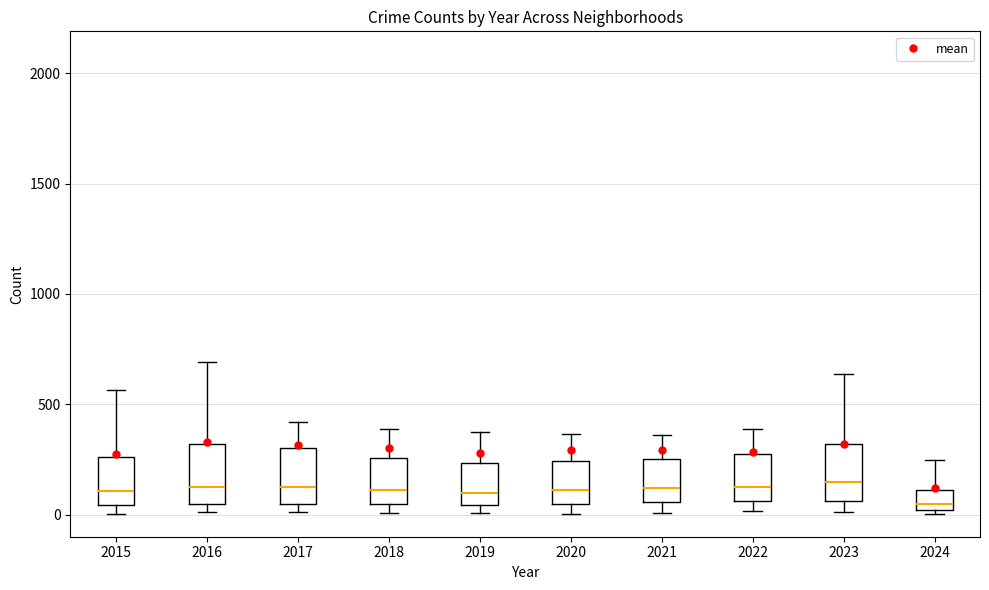

Reading left to right, read every box against the y-axis: the position of its median line, the range the box covers, and the ends of its whiskers. The values are not printed on the chart, so give them approximately, as read against the axis.

2015: median 100, box 50 to 250, whiskers 0 to 550
2016: median 150, box 50 to 300, whiskers 0 to 700
2017: median 100, box 50 to 300, whiskers 0 to 400
2018: median 100, box 50 to 250, whiskers 0 to 400
2019: median 100, box 50 to 250, whiskers 0 to 400
2020: median 100, box 50 to 250, whiskers 0 to 350
2021: median 100, box 50 to 250, whiskers 0 to 350
2022: median 100, box 50 to 250, whiskers 0 to 400
2023: median 150, box 50 to 300, whiskers 0 to 650
2024: median 50, box 0 to 100, whiskers 0 (just below the box's lower edge) to 250